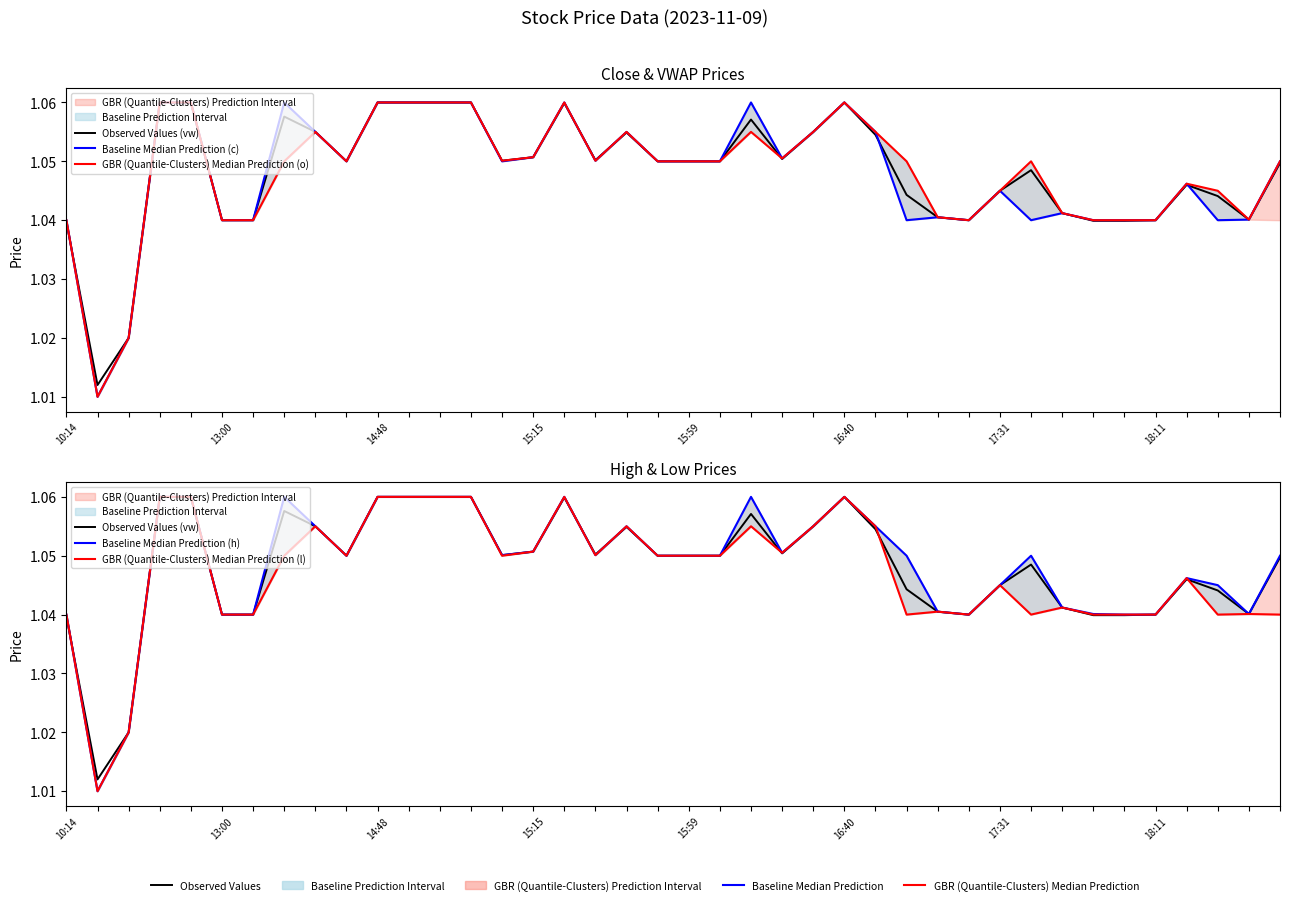

What is the difference between the maximum and minimum values in the Baseline Median Prediction (h) series?

0.1